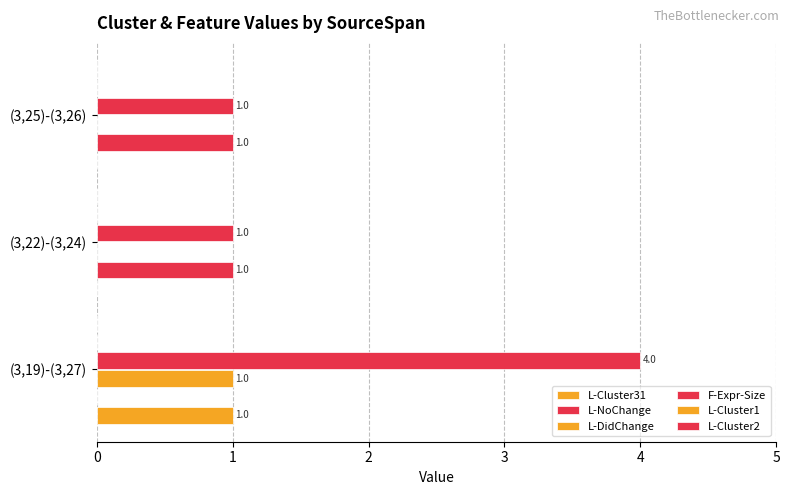

How many categories are shown in the chart?

3